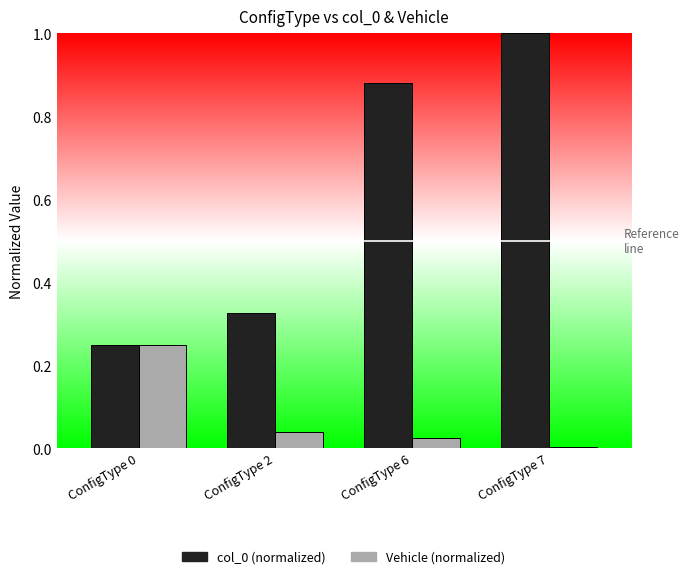

Is the value of col_0 (normalized) at ConfigType 0 greater than the value of Vehicle (normalized) at ConfigType 6?

Yes